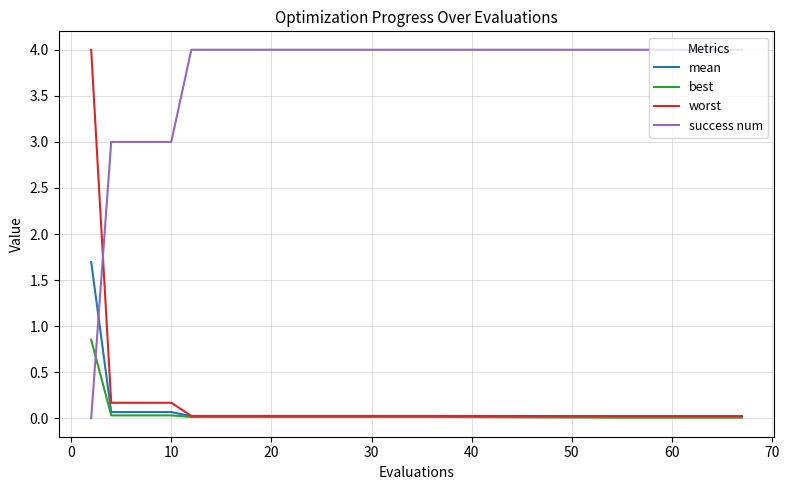

Which series has the largest total across all categories?

success num